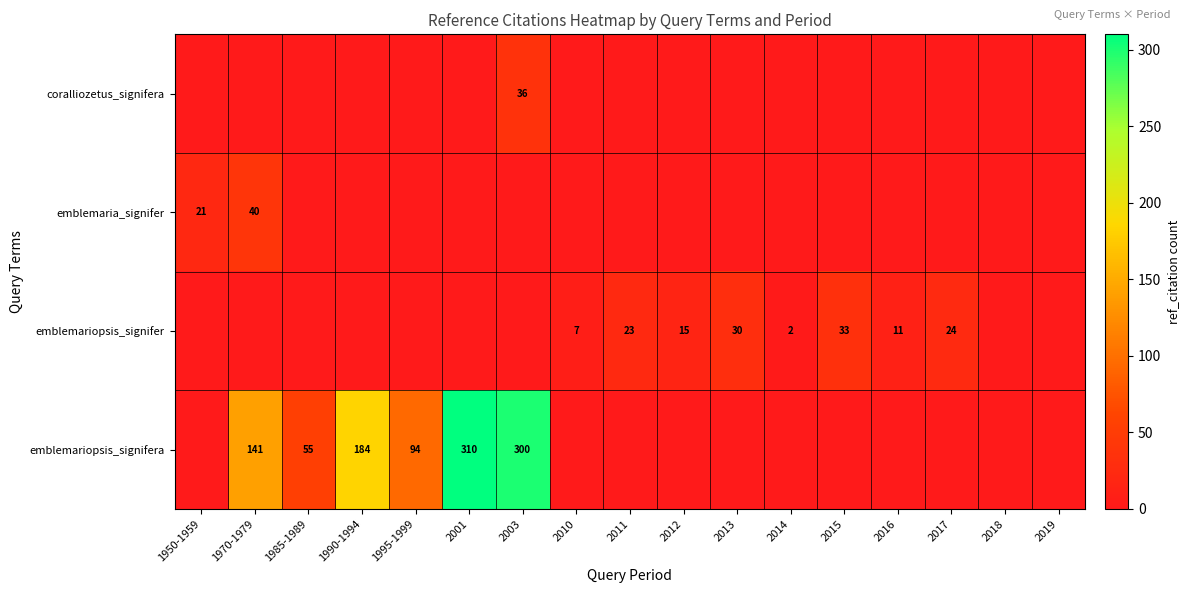

Is it true that emblemariopsis_signifera equals 466 at 2001?

False